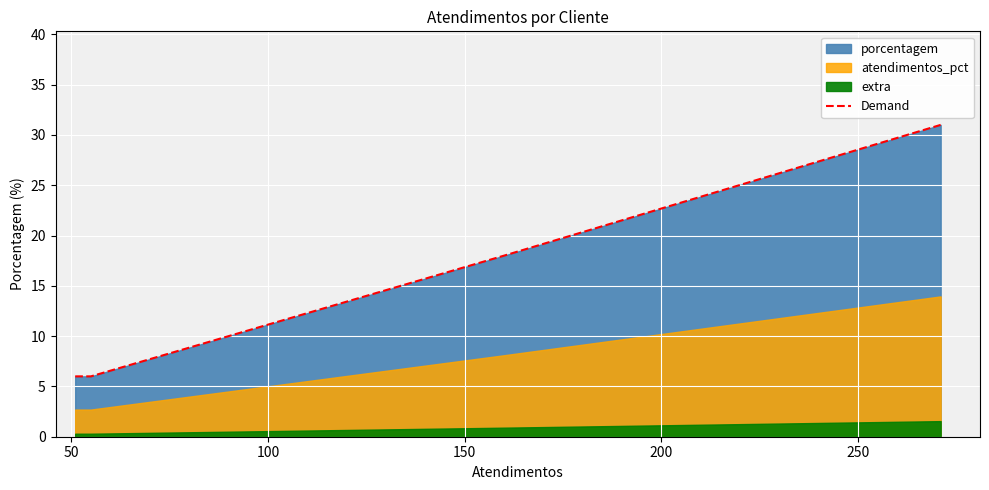

How many values in the Demand series are below 18?

2